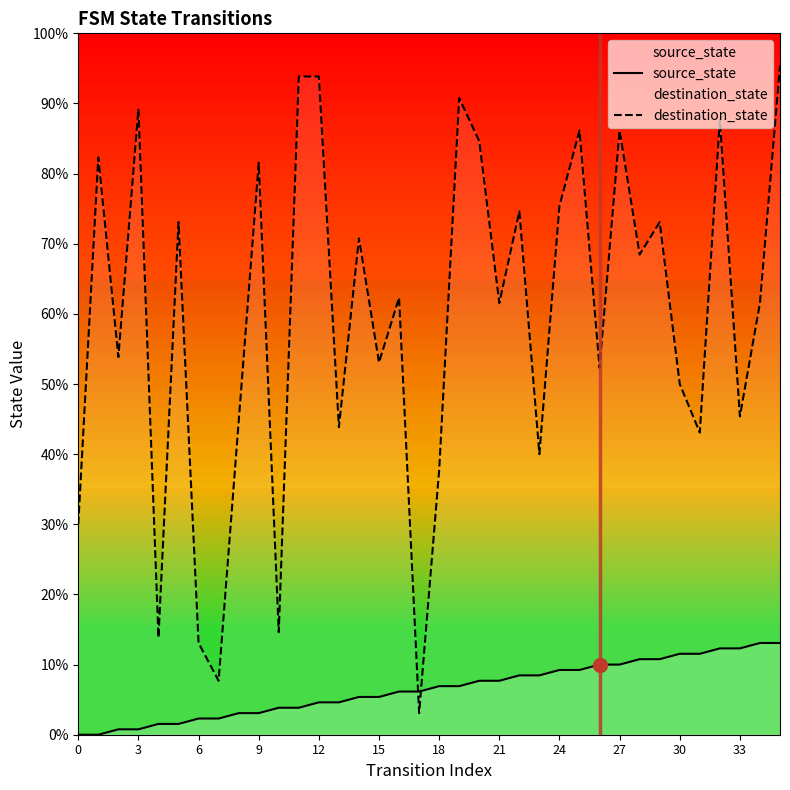

Is the value of destination_state at 30 greater than the value of source_state at 15?

Yes